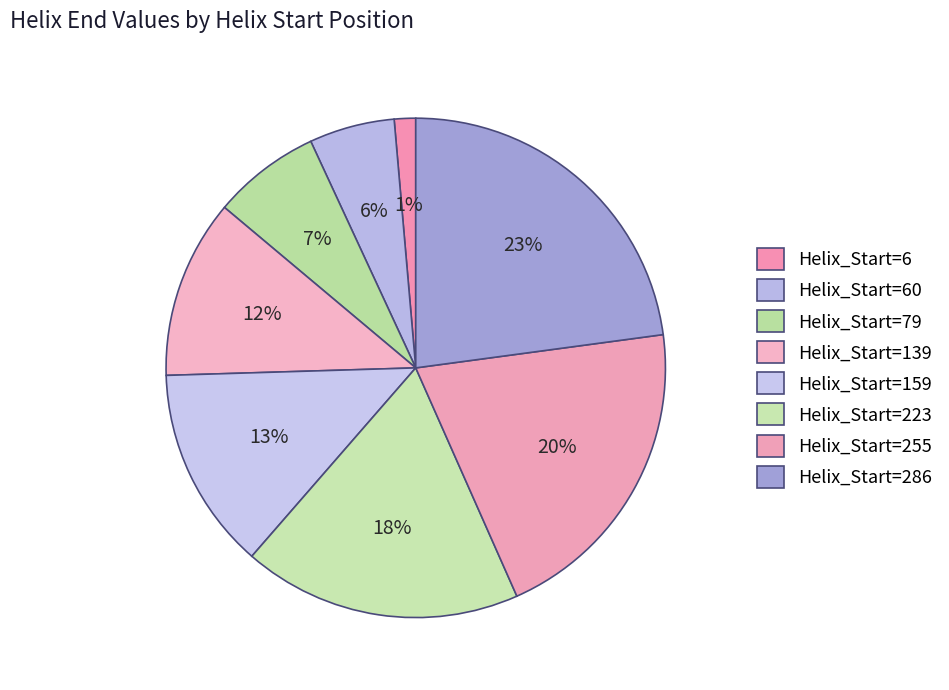

To the nearest percent, what percentage of the pie is Helix_Start=255?

20%